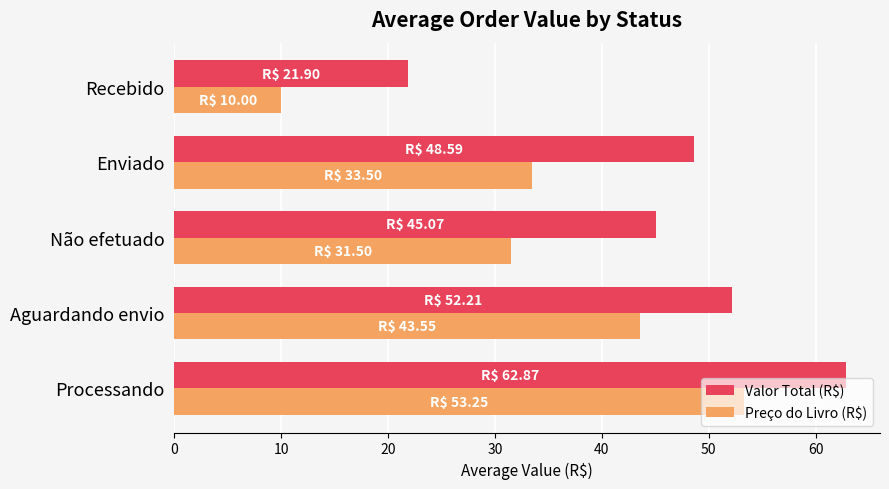

What is the approximate value of Preço do Livro (R$) at Enviado?

33.5